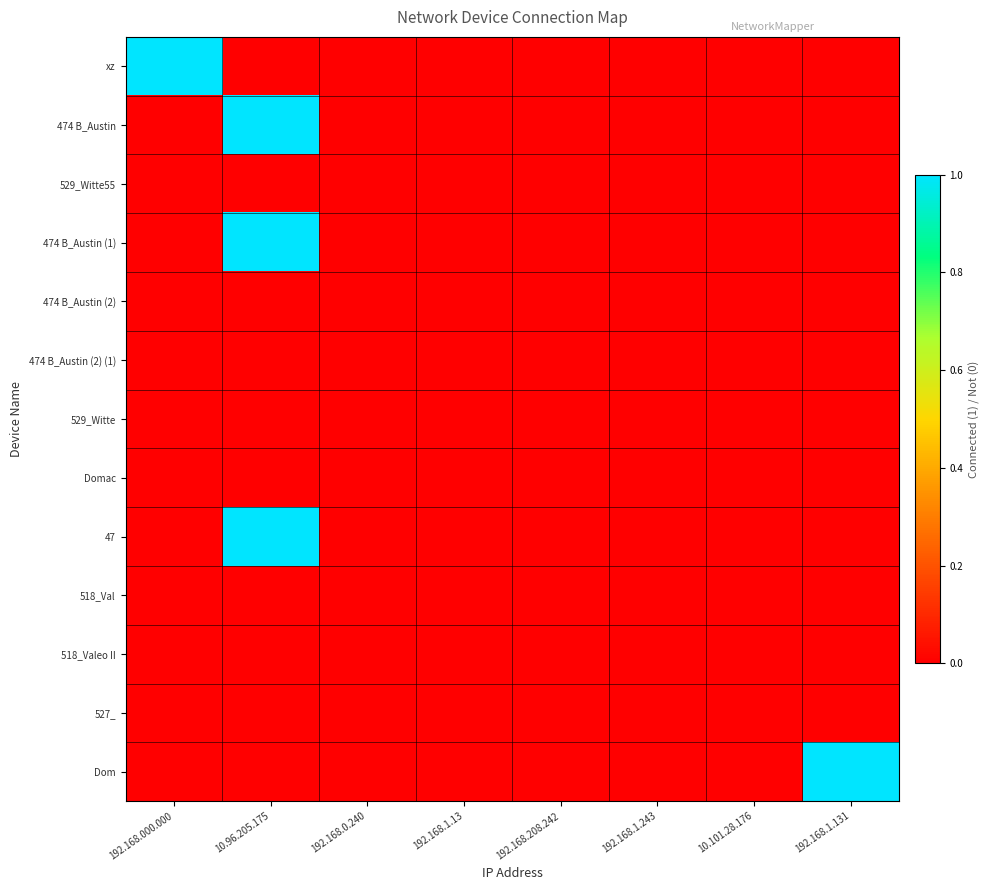

Which series has the largest total across all categories?

xz